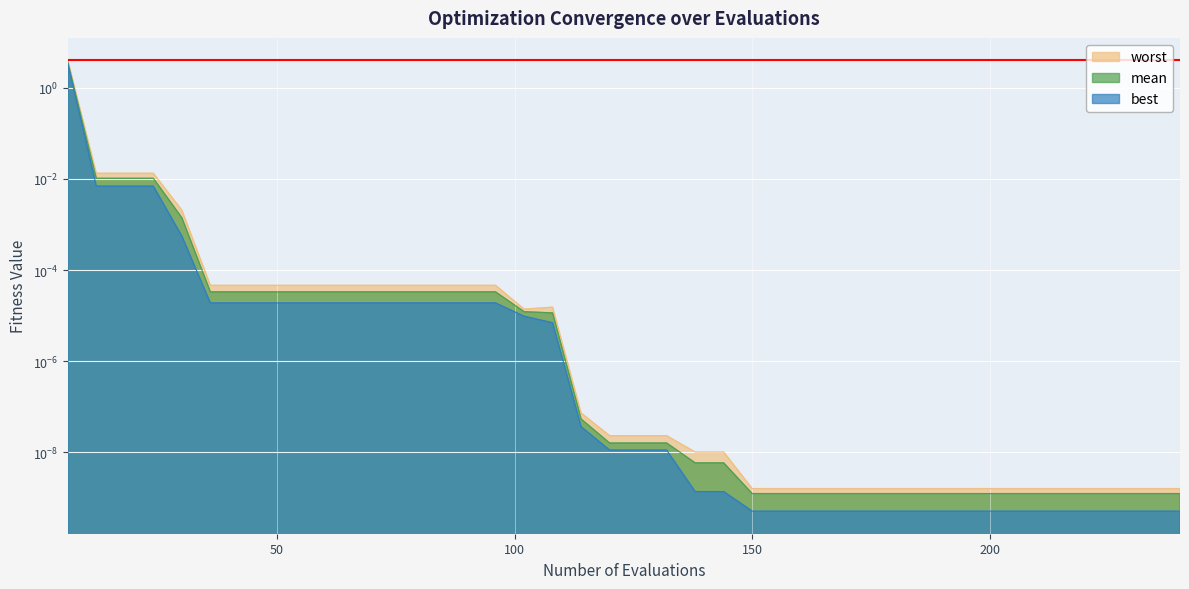

What are all the series names shown in the legend?

mean, best, worst